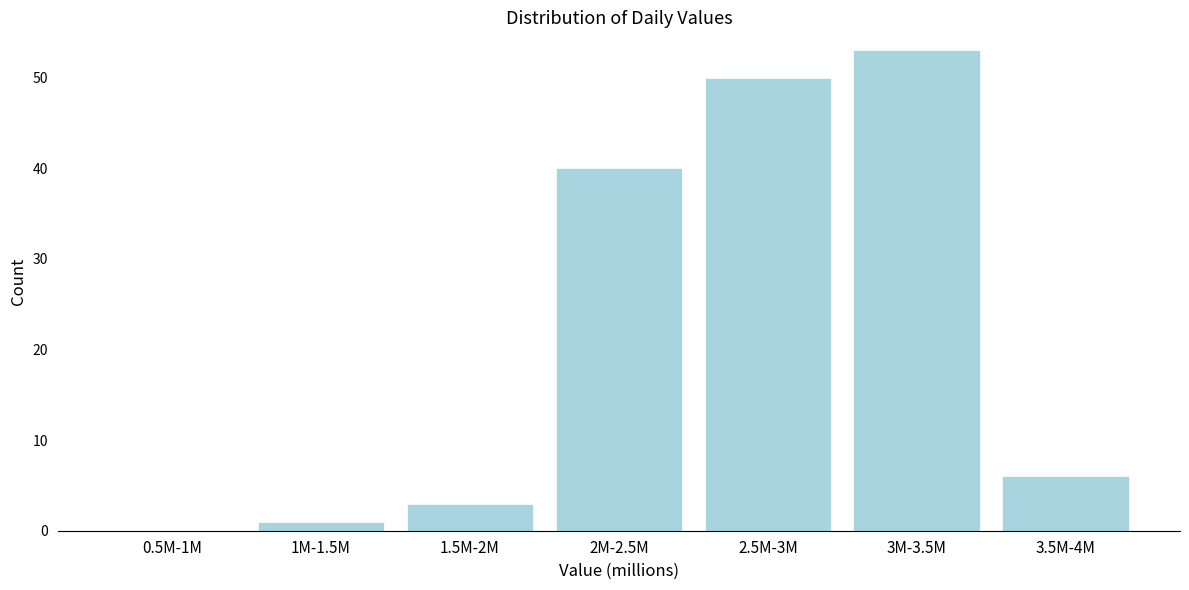

Reading left to right, what are all the values shown in this chart?

0.5M-1M=0	1M-1.5M=1	1.5M-2M=3	2M-2.5M=40	2.5M-3M=50	3M-3.5M=53	3.5M-4M=6